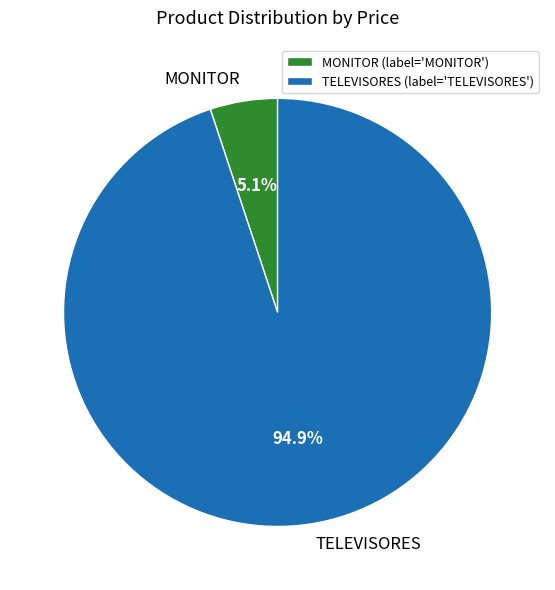

Approximately how many times larger is the value at TELEVISORES compared to MONITOR?

18.6